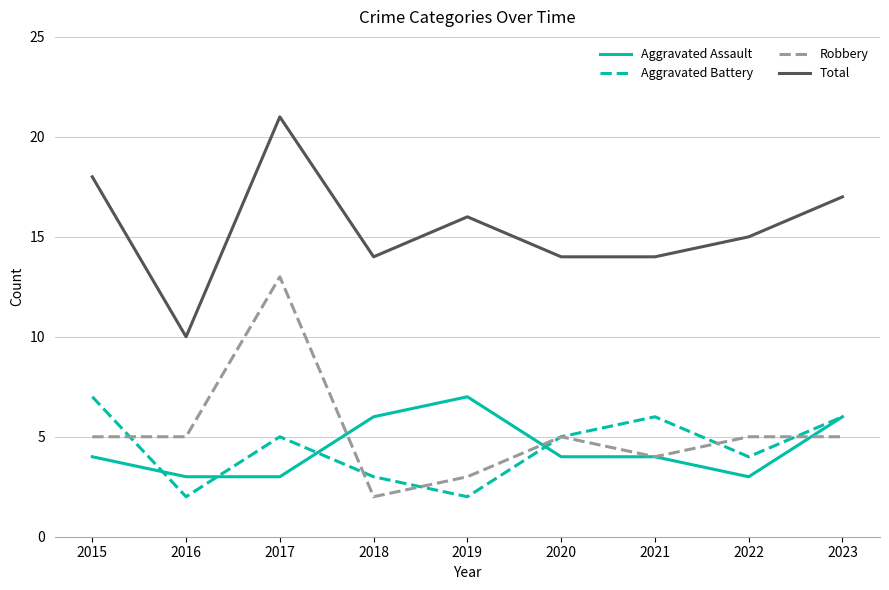

Rank the series at 2022 from lowest to highest value.

Aggravated Assault, Aggravated Battery, Robbery, Total